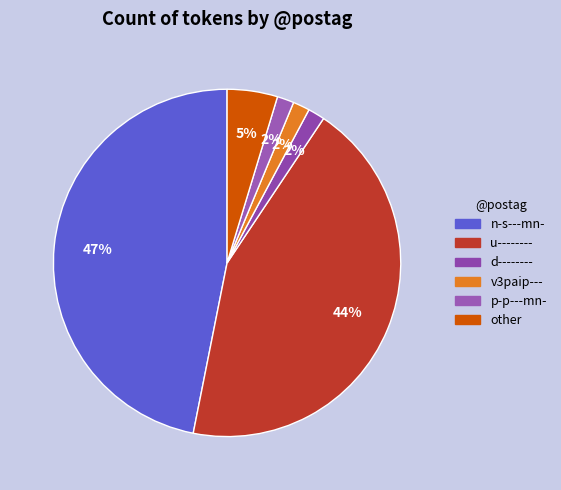

To the nearest percent, what is the difference between the p-p---mn- and other slice percentages?

3%